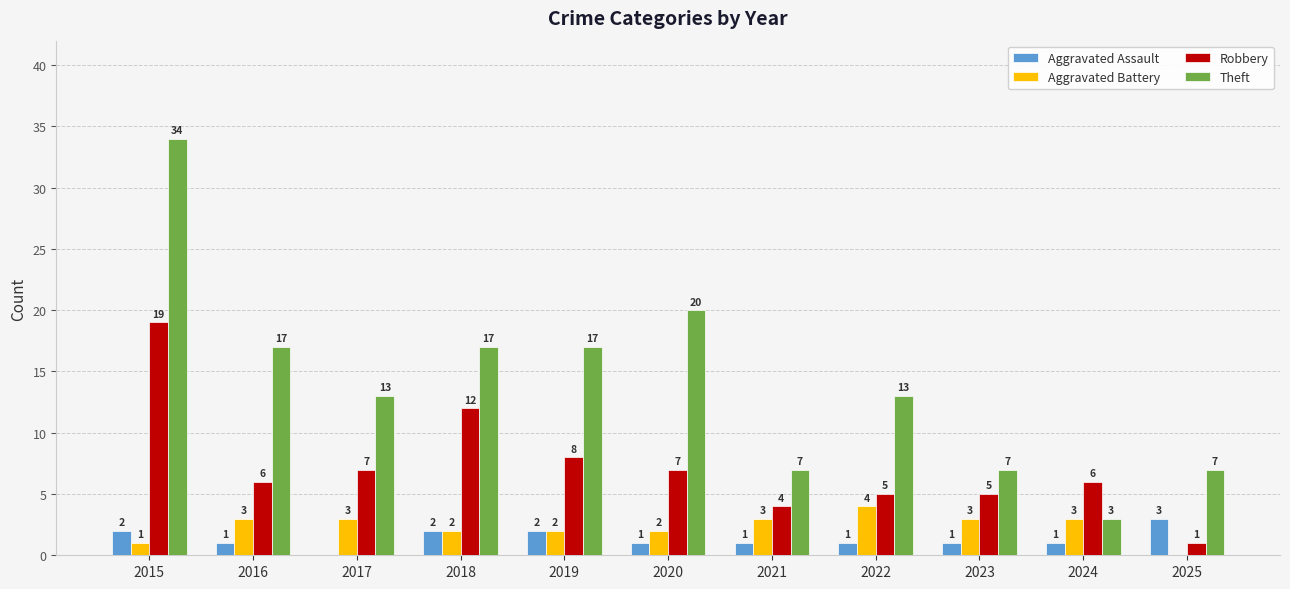

How many distinct data groups are displayed?

4